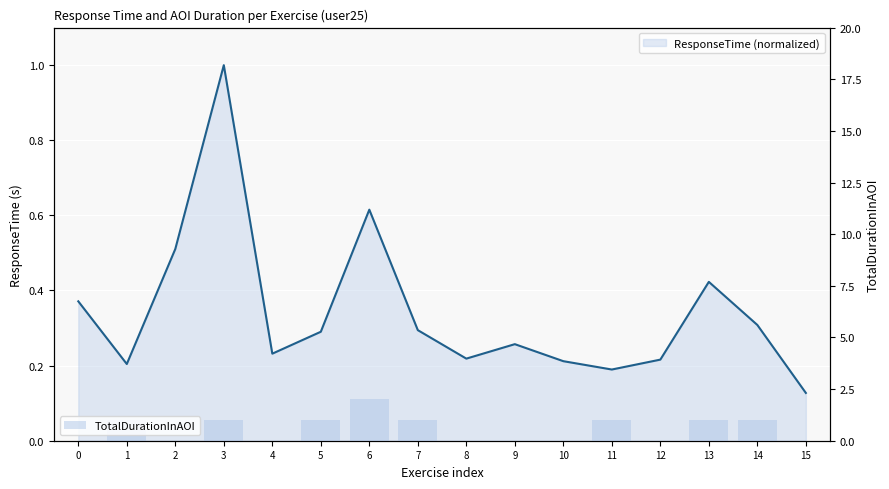

What are all the series names shown in the legend?

ResponseTime (normalized), TotalDurationInAOI